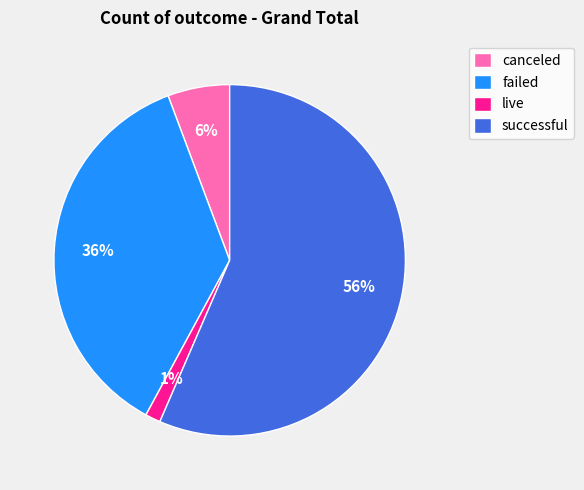

What percentage is the live slice, to the nearest percent?

1%